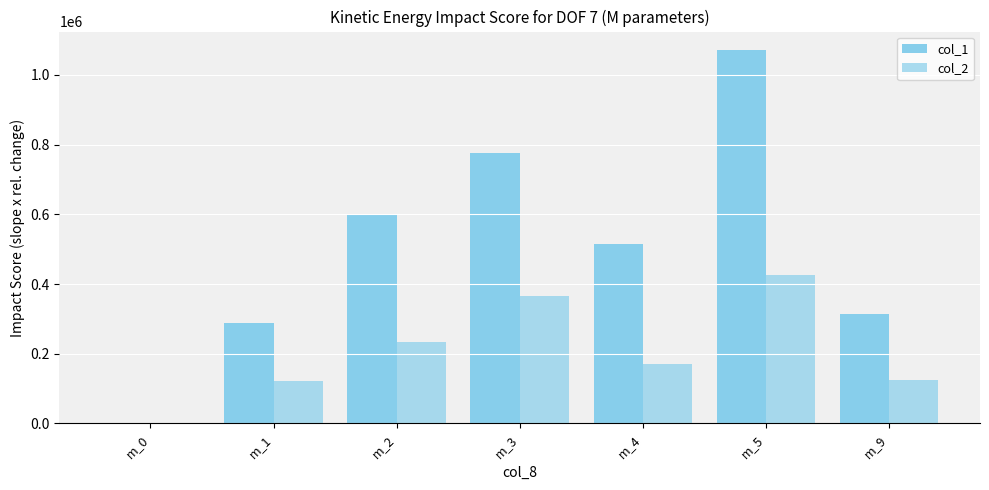

Where does the col_1 series first go above 516000?

m_2